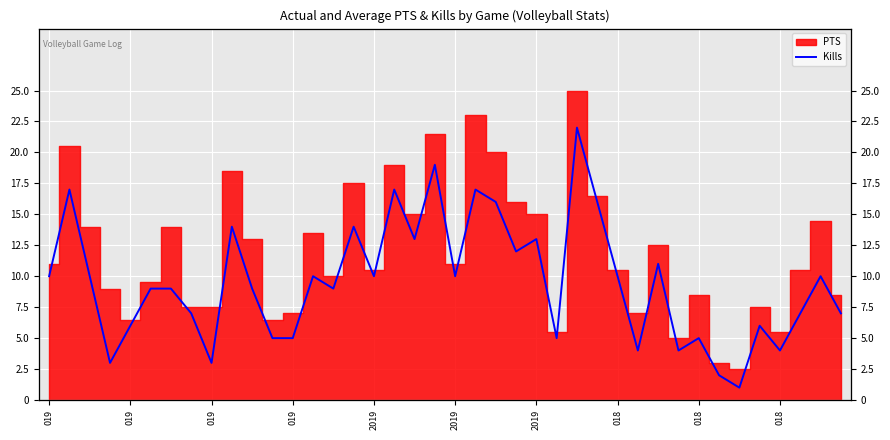

Approximately how many times larger is the value at 21 compared to 36?

4.2